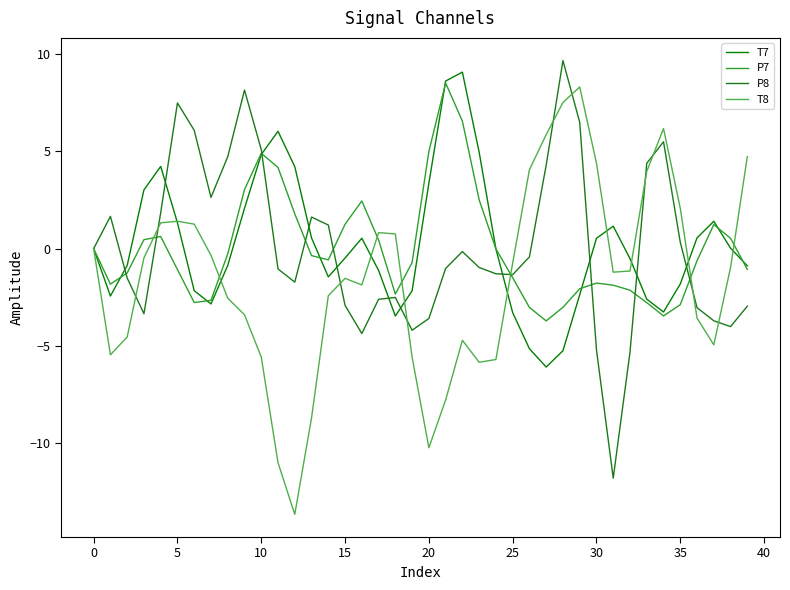

Is this an area chart (filled region under the line)?

No